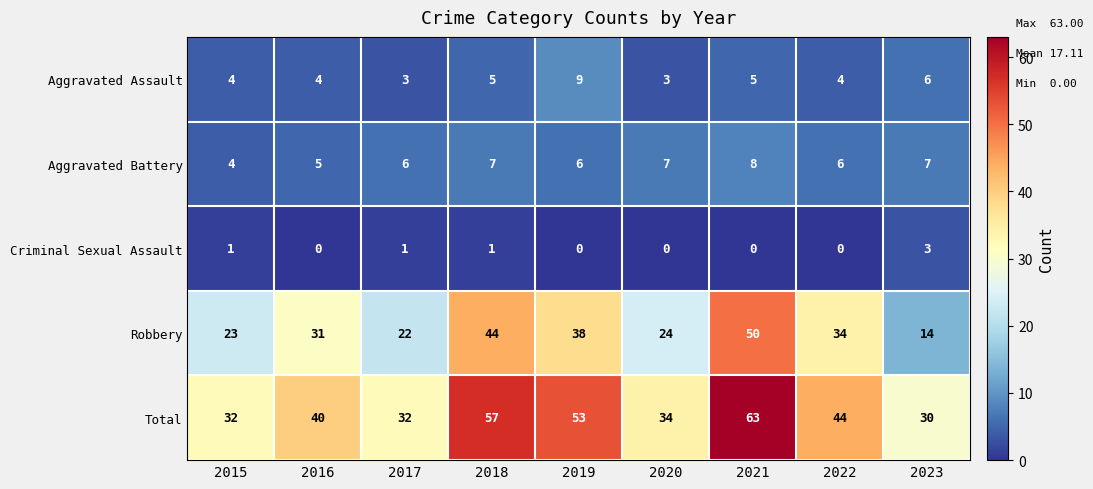

Read the Aggravated Assault value at 2015.

4